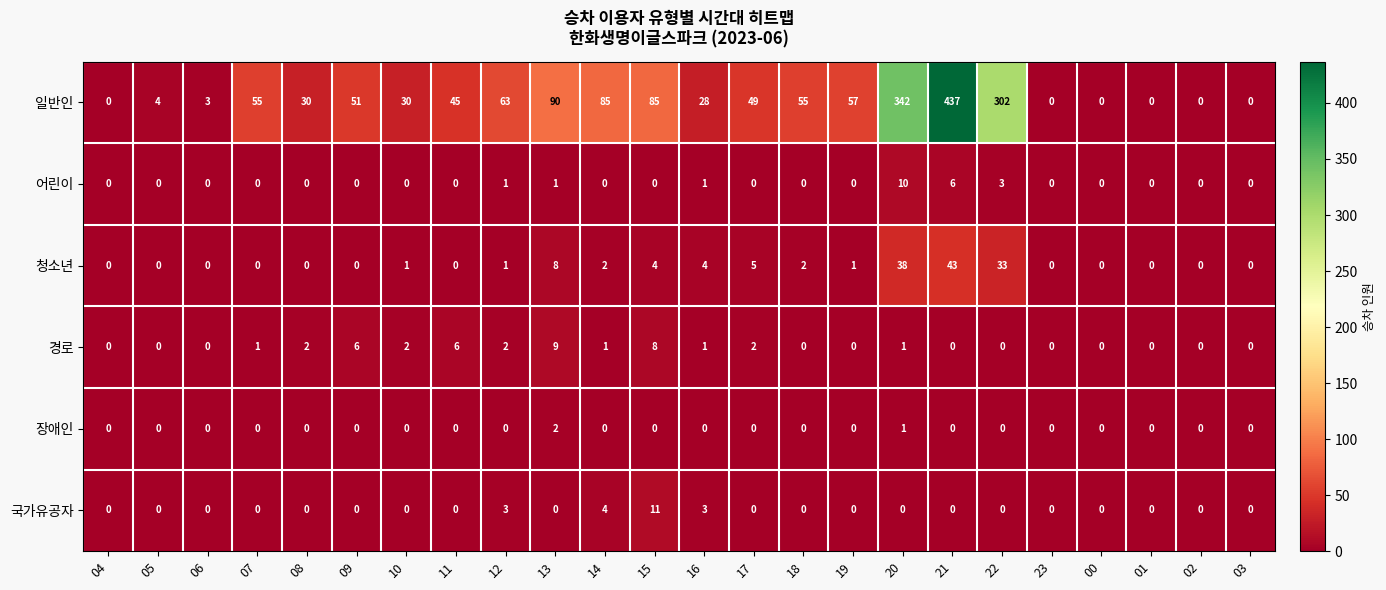

Which category has the highest value across all series?

21